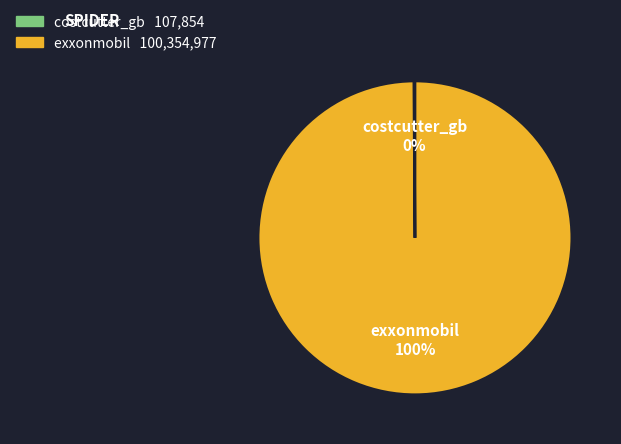

Is it true that exxonmobil is 100% of the pie?

True